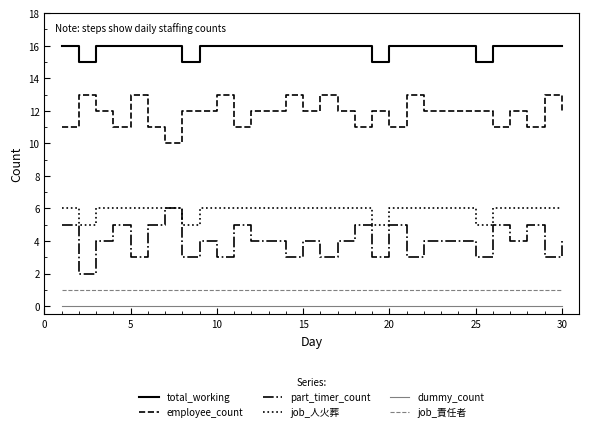

Which series has the largest total across all categories?

total_working